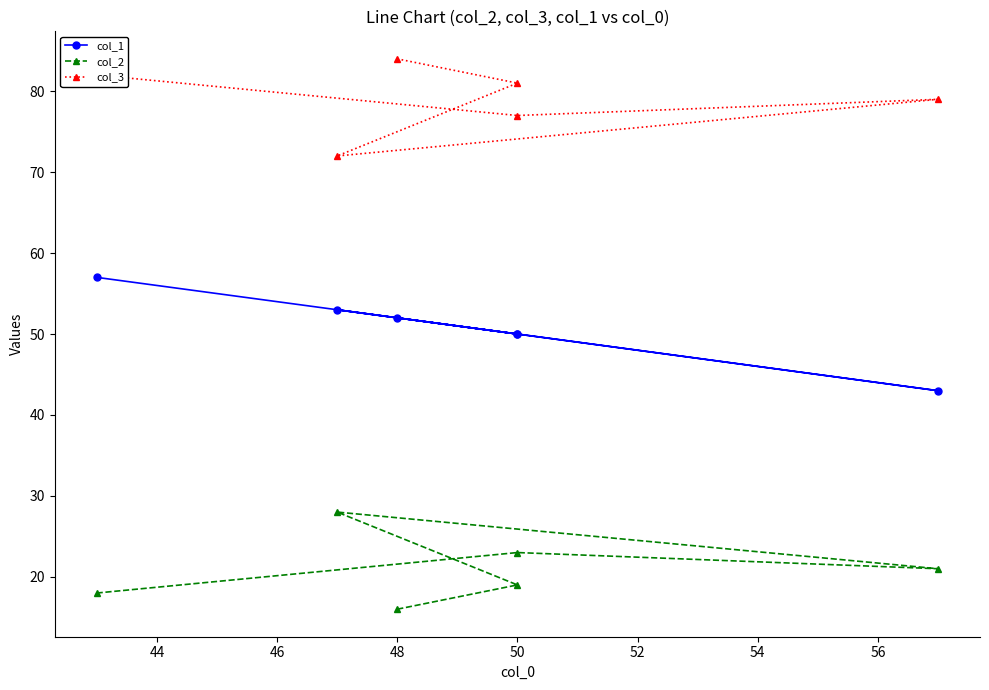

True or false: col_1 has a value of 29 at 46.

False